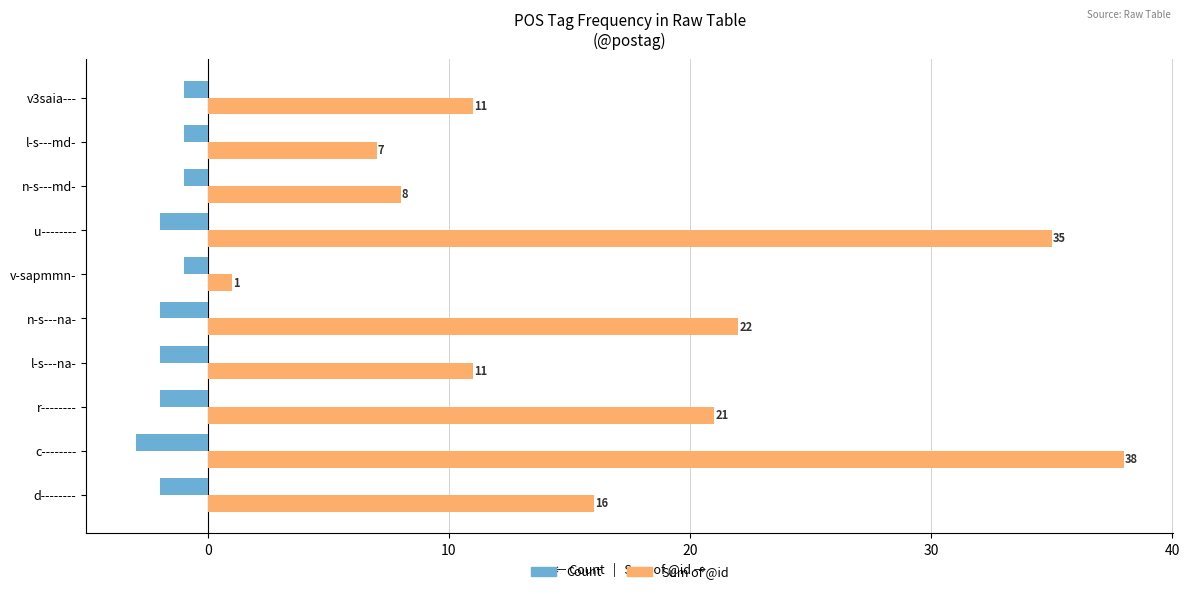

The Sum of @id series shows 9 at l-s---md-. True or false?

False